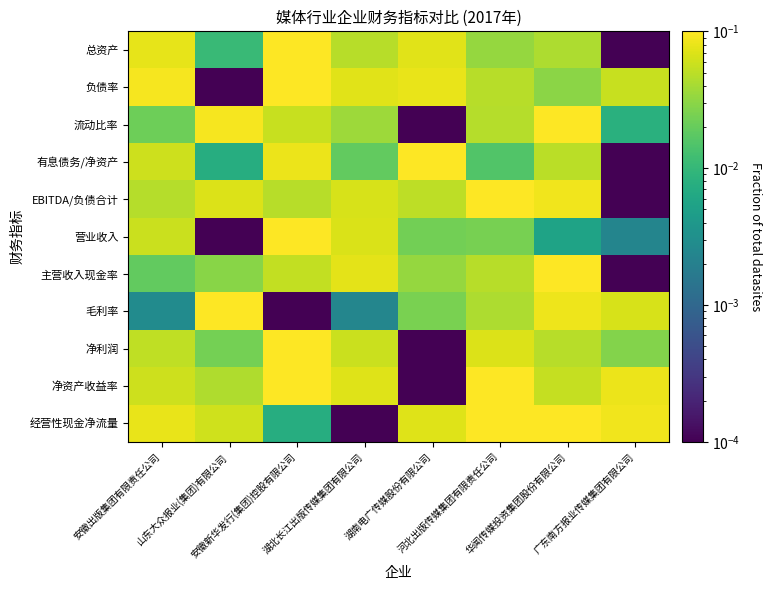

Reading right to left, what are all the values shown in this chart?

总资产: 广东南方报业传媒集团有限公司=0.0	华闻传媒投资集团股份有限公司=0.0	河北出版传媒集团有限责任公司=0.0	湖南电广传媒股份有限公司=0.1	湖北长江出版传媒集团有限公司=0.0	安徽新华发行(集团)控股有限公司=0.1	山东大众报业(集团)有限公司=0.0	安徽出版集团有限责任公司=0.1
负债率: 广东南方报业传媒集团有限公司=0.1	华闻传媒投资集团股份有限公司=0.0	河北出版传媒集团有限责任公司=0.0	湖南电广传媒股份有限公司=0.1	湖北长江出版传媒集团有限公司=0.1	安徽新华发行(集团)控股有限公司=0.1	山东大众报业(集团)有限公司=0.0	安徽出版集团有限责任公司=0.1
流动比率: 广东南方报业传媒集团有限公司=0.0	华闻传媒投资集团股份有限公司=0.1	河北出版传媒集团有限责任公司=0.0	湖南电广传媒股份有限公司=0.0	湖北长江出版传媒集团有限公司=0.0	安徽新华发行(集团)控股有限公司=0.1	山东大众报业(集团)有限公司=0.1	安徽出版集团有限责任公司=0.0
有息债务/净资产: 广东南方报业传媒集团有限公司=0.0	华闻传媒投资集团股份有限公司=0.0	河北出版传媒集团有限责任公司=0.0	湖南电广传媒股份有限公司=0.1	湖北长江出版传媒集团有限公司=0.0	安徽新华发行(集团)控股有限公司=0.1	山东大众报业(集团)有限公司=0.0	安徽出版集团有限责任公司=0.1
EBITDA/负债合计: 广东南方报业传媒集团有限公司=0.0	华闻传媒投资集团股份有限公司=0.1	河北出版传媒集团有限责任公司=0.1	湖南电广传媒股份有限公司=0.1	湖北长江出版传媒集团有限公司=0.1	安徽新华发行(集团)控股有限公司=0.0	山东大众报业(集团)有限公司=0.1	安徽出版集团有限责任公司=0.0
营业收入: 广东南方报业传媒集团有限公司=0.0	华闻传媒投资集团股份有限公司=0.0	河北出版传媒集团有限责任公司=0.0	湖南电广传媒股份有限公司=0.0	湖北长江出版传媒集团有限公司=0.1	安徽新华发行(集团)控股有限公司=0.1	山东大众报业(集团)有限公司=0.0	安徽出版集团有限责任公司=0.1
主营收入现金率: 广东南方报业传媒集团有限公司=0.0	华闻传媒投资集团股份有限公司=0.1	河北出版传媒集团有限责任公司=0.0	湖南电广传媒股份有限公司=0.0	湖北长江出版传媒集团有限公司=0.1	安徽新华发行(集团)控股有限公司=0.1	山东大众报业(集团)有限公司=0.0	安徽出版集团有限责任公司=0.0
毛利率: 广东南方报业传媒集团有限公司=0.1	华闻传媒投资集团股份有限公司=0.1	河北出版传媒集团有限责任公司=0.0	湖南电广传媒股份有限公司=0.0	湖北长江出版传媒集团有限公司=0.0	安徽新华发行(集团)控股有限公司=0.0	山东大众报业(集团)有限公司=0.1	安徽出版集团有限责任公司=0.0
净利润: 广东南方报业传媒集团有限公司=0.0	华闻传媒投资集团股份有限公司=0.0	河北出版传媒集团有限责任公司=0.1	湖南电广传媒股份有限公司=0.0	湖北长江出版传媒集团有限公司=0.1	安徽新华发行(集团)控股有限公司=0.1	山东大众报业(集团)有限公司=0.0	安徽出版集团有限责任公司=0.1
净资产收益率: 广东南方报业传媒集团有限公司=0.1	华闻传媒投资集团股份有限公司=0.1	河北出版传媒集团有限责任公司=0.1	湖南电广传媒股份有限公司=0.0	湖北长江出版传媒集团有限公司=0.1	安徽新华发行(集团)控股有限公司=0.1	山东大众报业(集团)有限公司=0.0	安徽出版集团有限责任公司=0.1
经营性现金净流量: 广东南方报业传媒集团有限公司=0.1	华闻传媒投资集团股份有限公司=0.1	河北出版传媒集团有限责任公司=0.1	湖南电广传媒股份有限公司=0.1	湖北长江出版传媒集团有限公司=0.0	安徽新华发行(集团)控股有限公司=0.0	山东大众报业(集团)有限公司=0.1	安徽出版集团有限责任公司=0.1